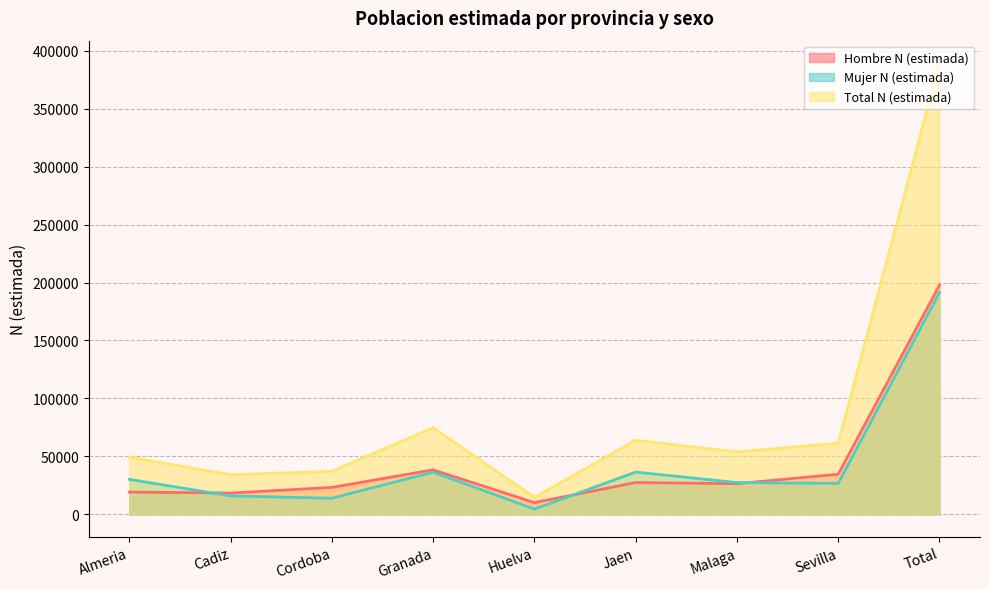

Where is the first local maximum for Hombre N (estimada)?

Granada